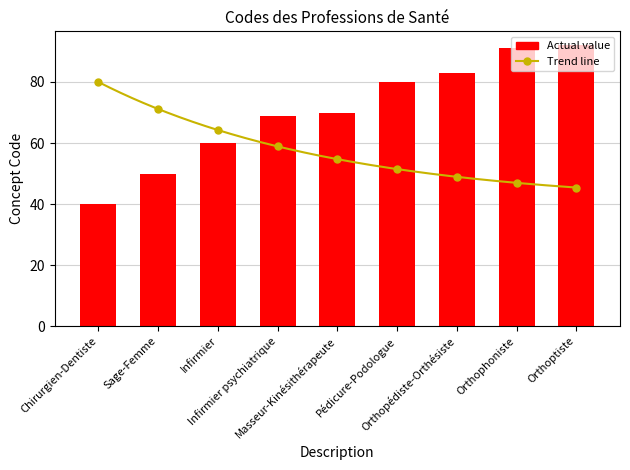

List the labels in order of value, smallest first.

Chirurgien-Dentiste, Sage-Femme, Infirmier, Infirmier psychiatrique, Masseur-Kinésithérapeute, Pédicure-Podologue, Orthopédiste-Orthésiste, Orthophoniste, Orthoptiste